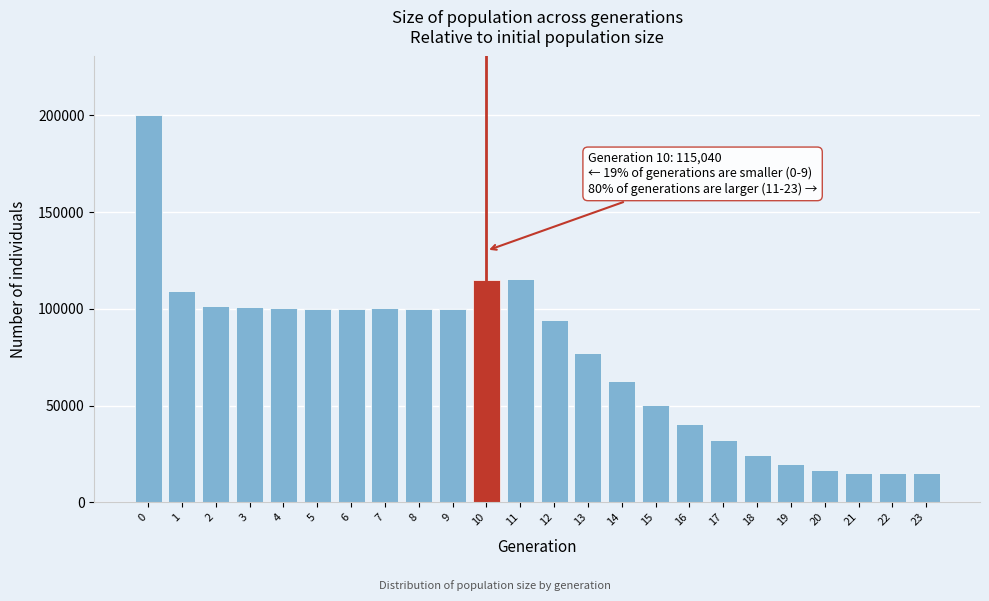

What is the average value?

75263